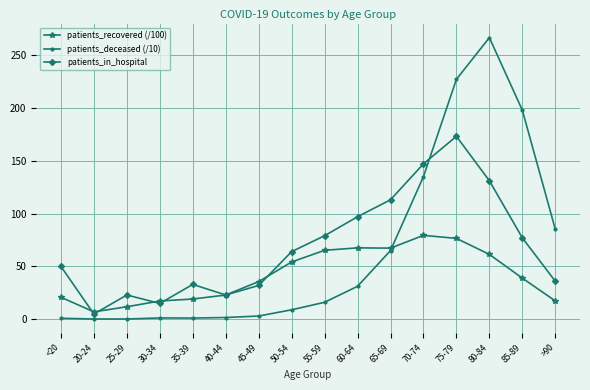

At 60-64, list the series in order from smallest to largest.

patients_deceased (/10), patients_recovered (/100), patients_in_hospital